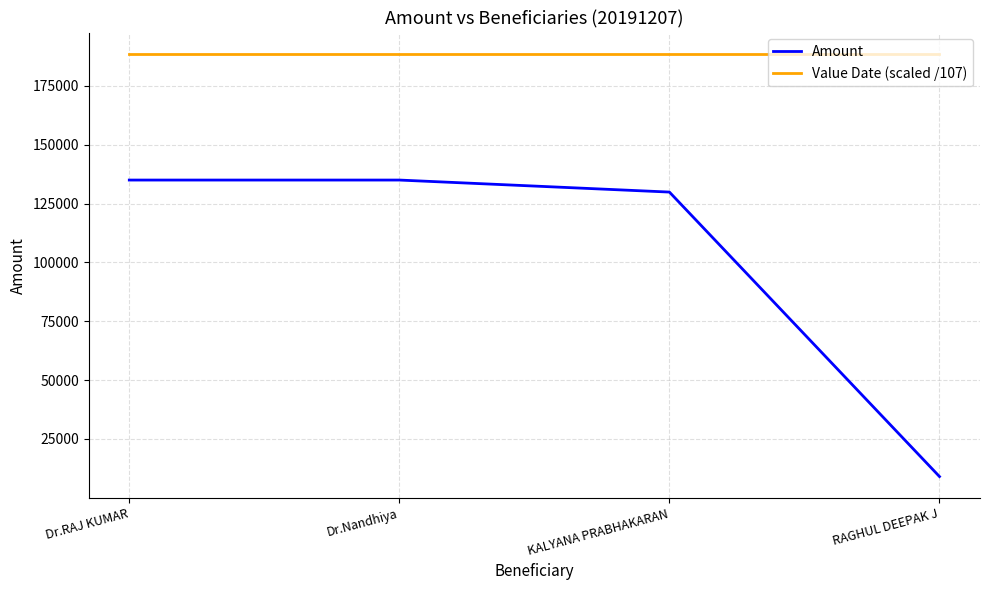

True or false: Amount and Value Date (scaled /107) intersect in this chart.

False